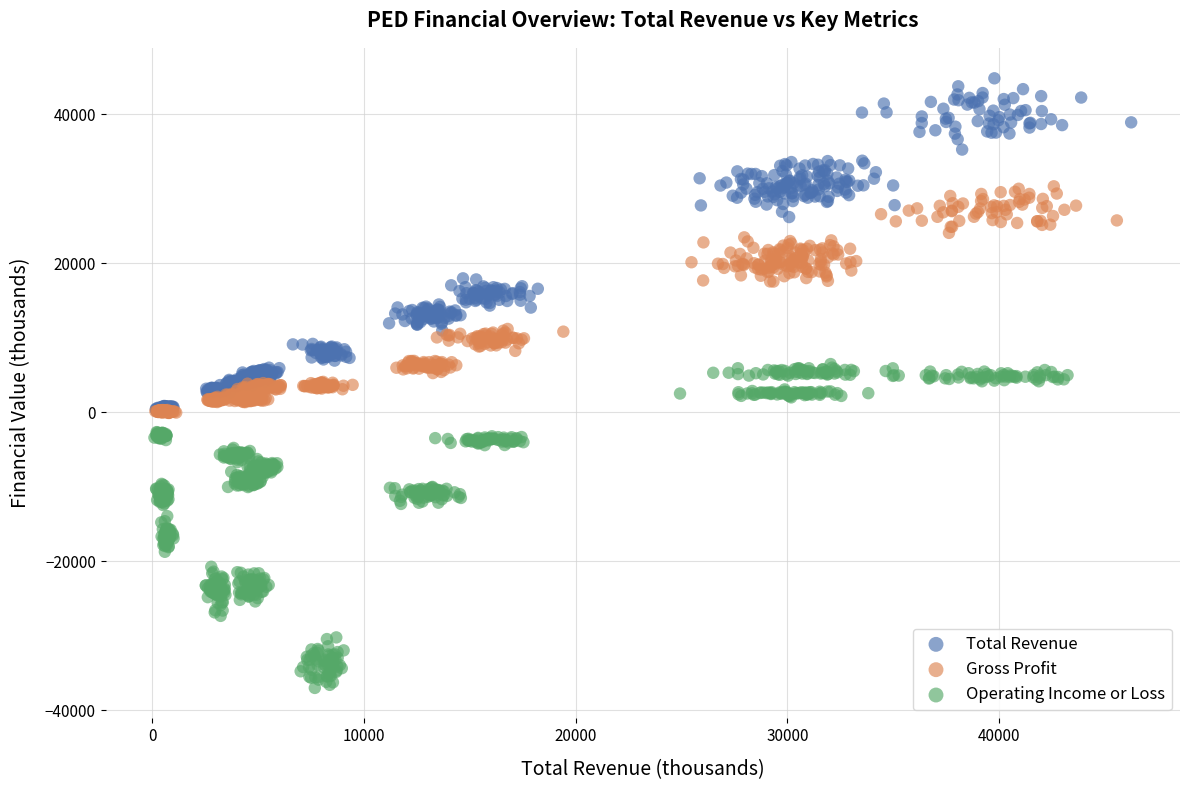

What are all the series names shown in the legend?

Total Revenue, Gross Profit, Operating Income or Loss